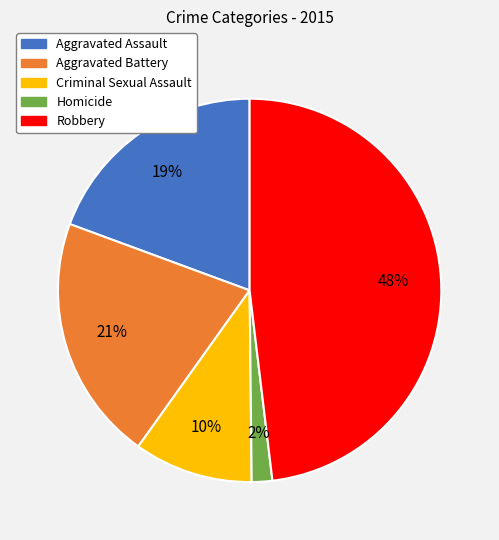

Which category has the smallest portion of the pie?

Homicide